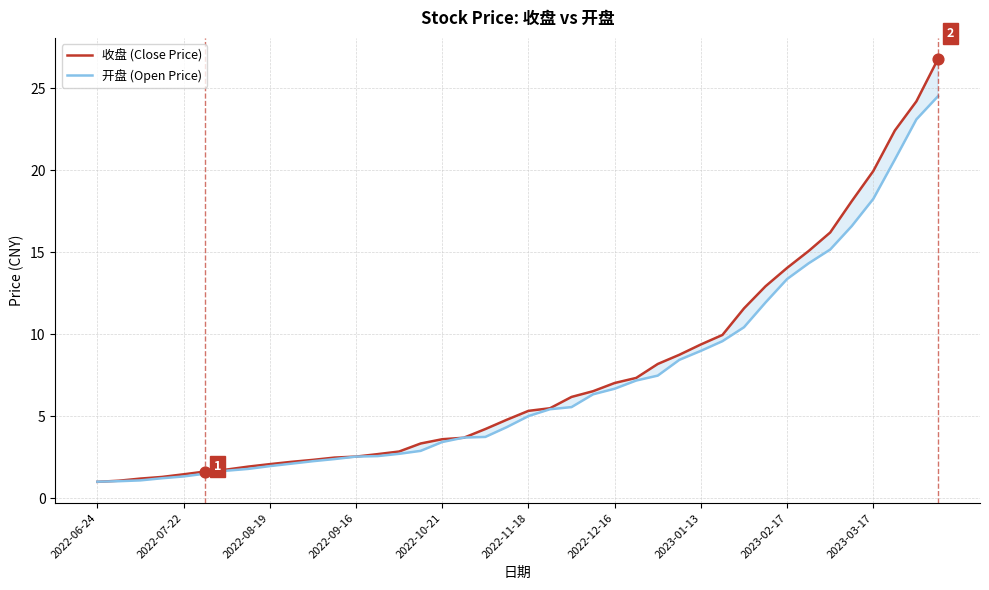

At how many categories does at least one series exceed 21?

3